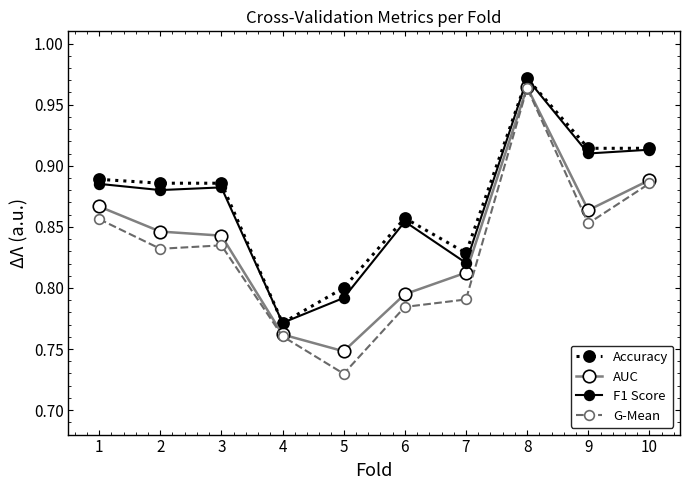

What is the difference between the AUC values at 3 and 4?

0.1